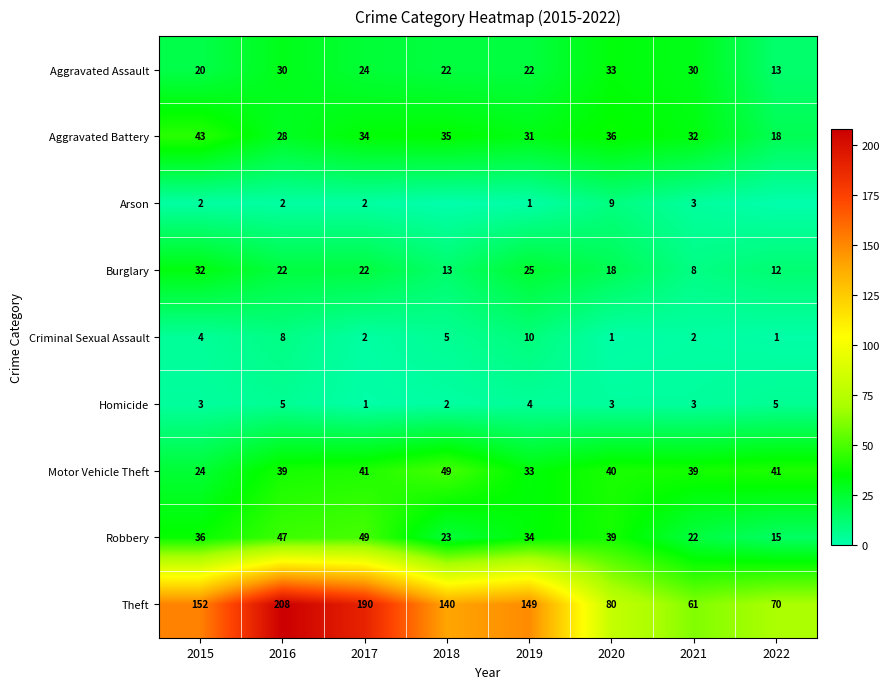

Between 2015 and 2022, which is larger?

2015